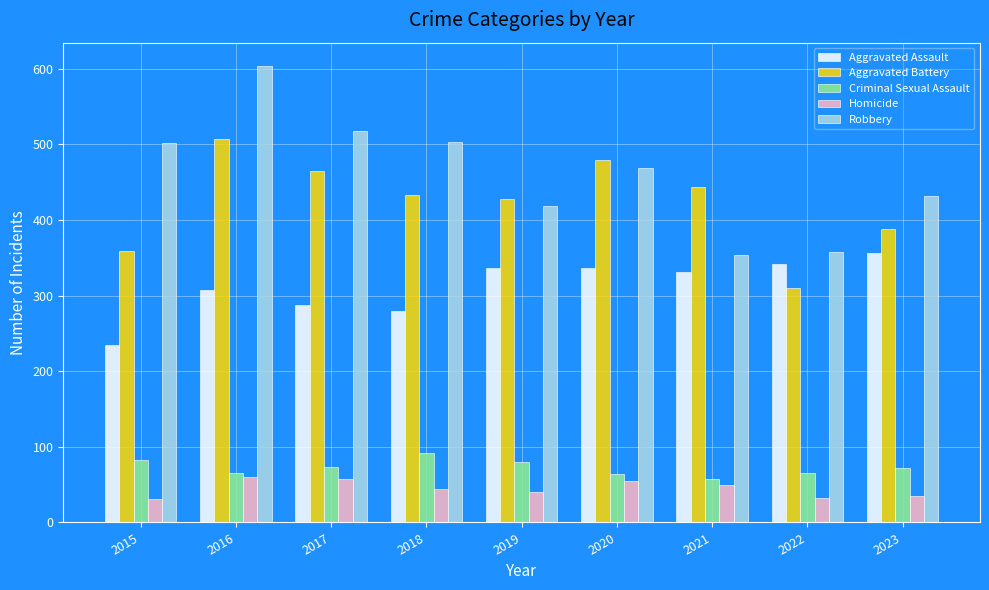

What is the minimum value for Homicide?

31